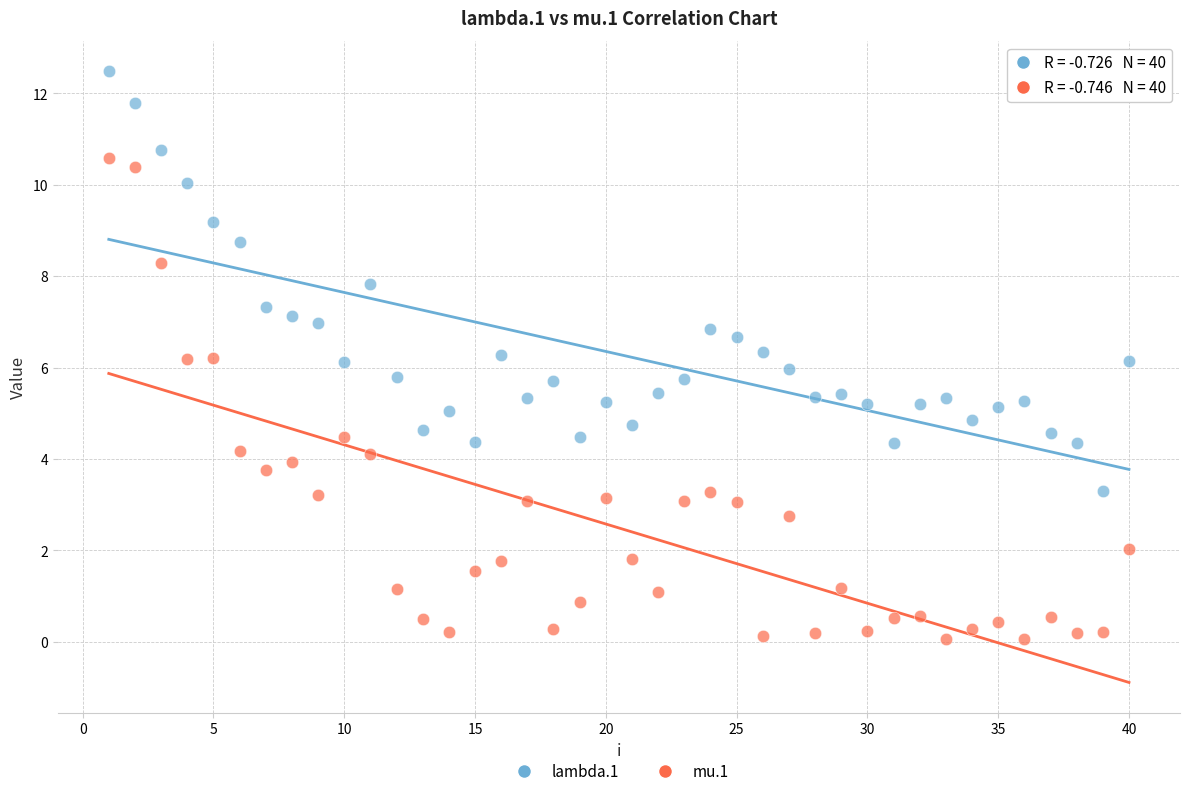

Which series reaches the minimum Y coordinate?

mu.1